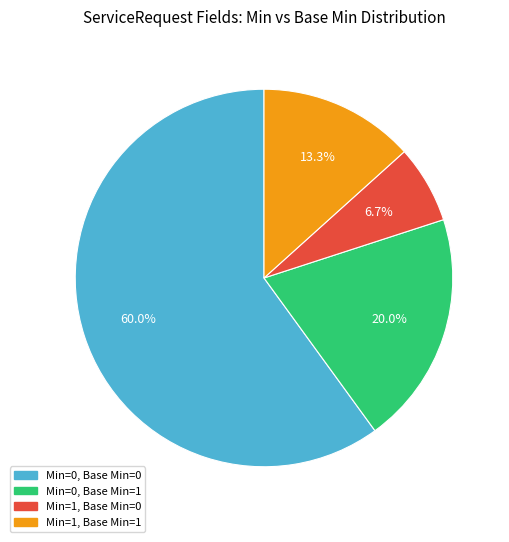

Is there any slice that represents more than half of the pie?

Yes